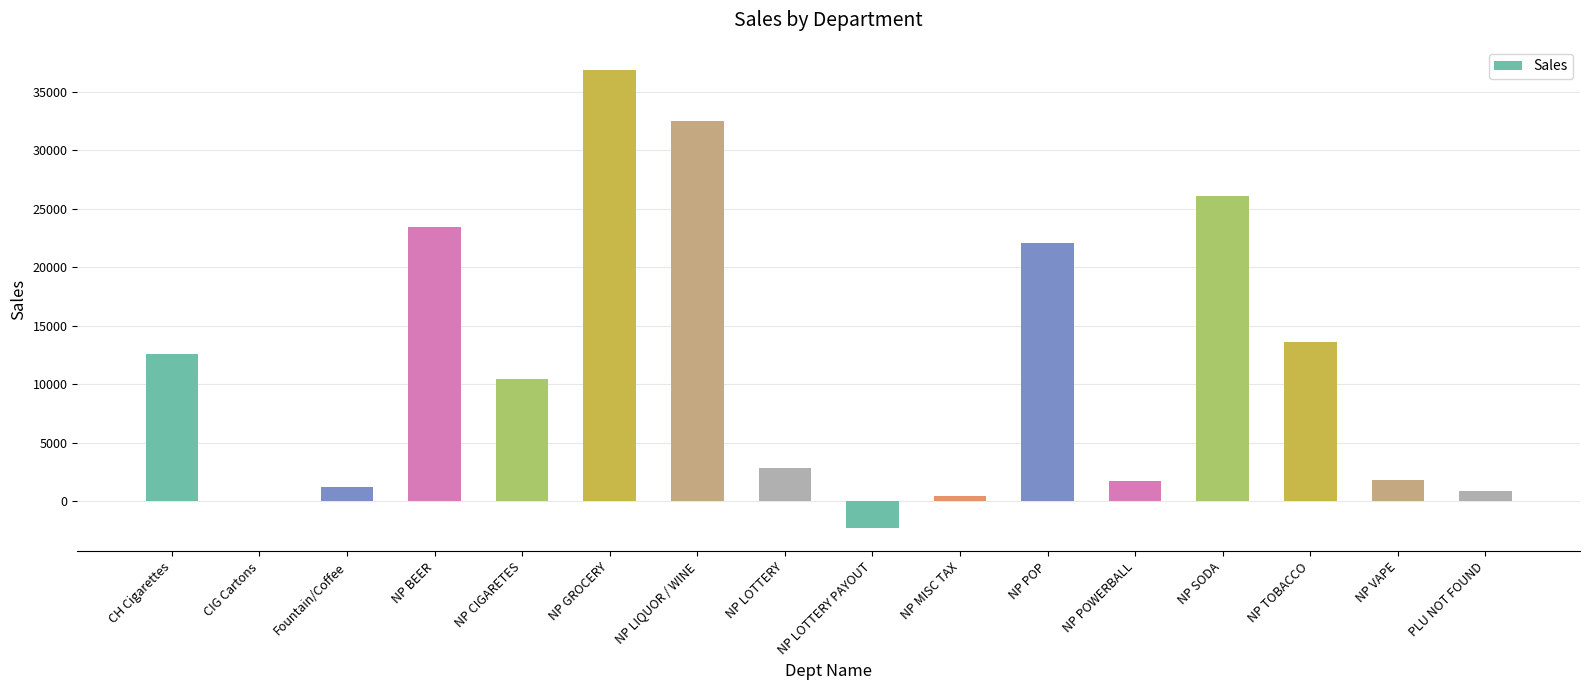

Are the bars grouped side by side (vs. stacked)?

No